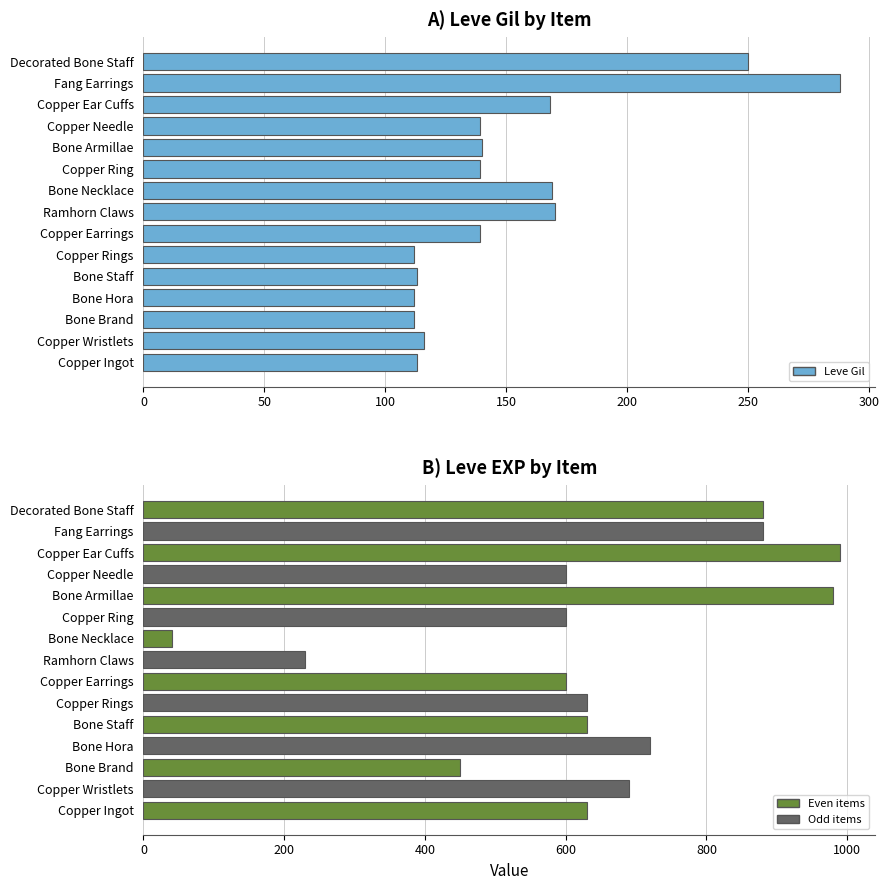

Which series has the largest total across all categories?

Leve EXP